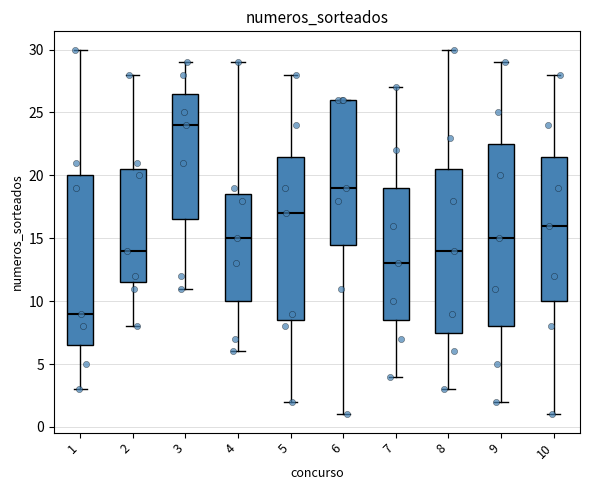

Reading left to right, read every box against the y-axis: the position of its median line, the range the box covers, and the ends of its whiskers. The values are not printed on the chart, so give them approximately, as read against the axis.

1: median 9.0, box 6.5 to 20.0, whiskers 3.0 to 30.0
2: median 14.0, box 11.5 to 20.5, whiskers 8.0 to 28.0
3: median 24.0, box 16.5 to 26.5, whiskers 11.0 to 29.0
4: median 15.0, box 10.0 to 18.5, whiskers 6.0 to 29.0
5: median 17.0, box 8.5 to 21.5, whiskers 2.0 to 28.0
6: median 19.0, box 14.5 to 26.0, whiskers 1.0 to 26.0
7: median 13.0, box 8.5 to 19.0, whiskers 4.0 to 27.0
8: median 14.0, box 7.5 to 20.5, whiskers 3.0 to 30.0
9: median 15.0, box 8.0 to 22.5, whiskers 2.0 to 29.0
10: median 16.0, box 10.0 to 21.5, whiskers 1.0 to 28.0